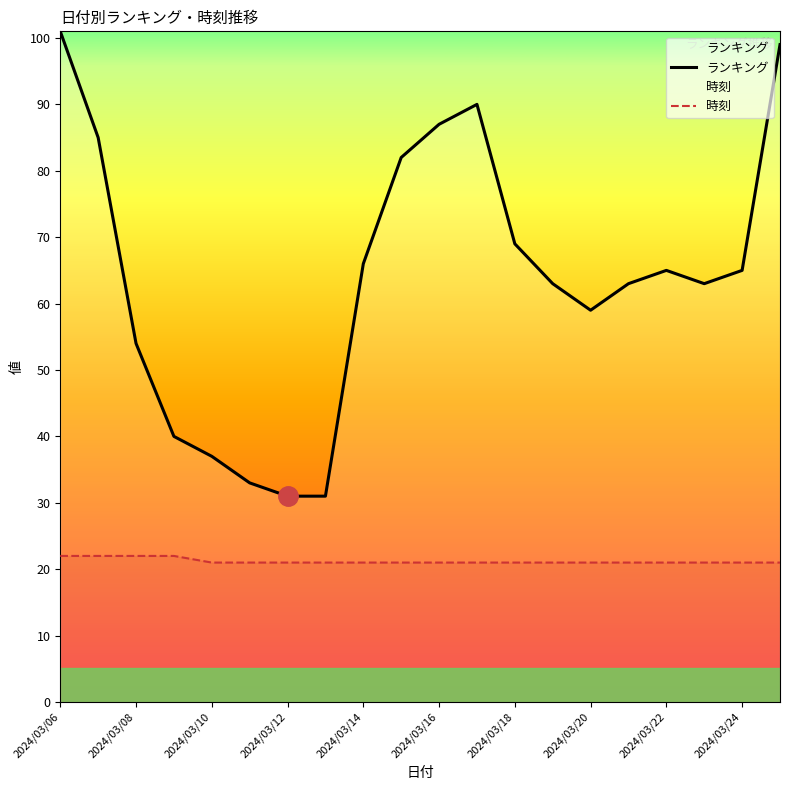

What is the maximum value for ランキング?

101